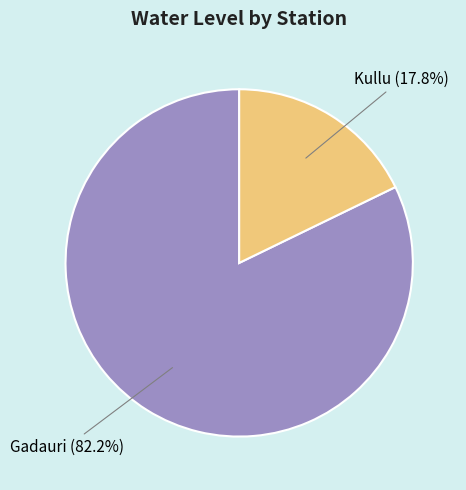

What is the ratio of the value at Gadauri to the value at Kullu?

4.6